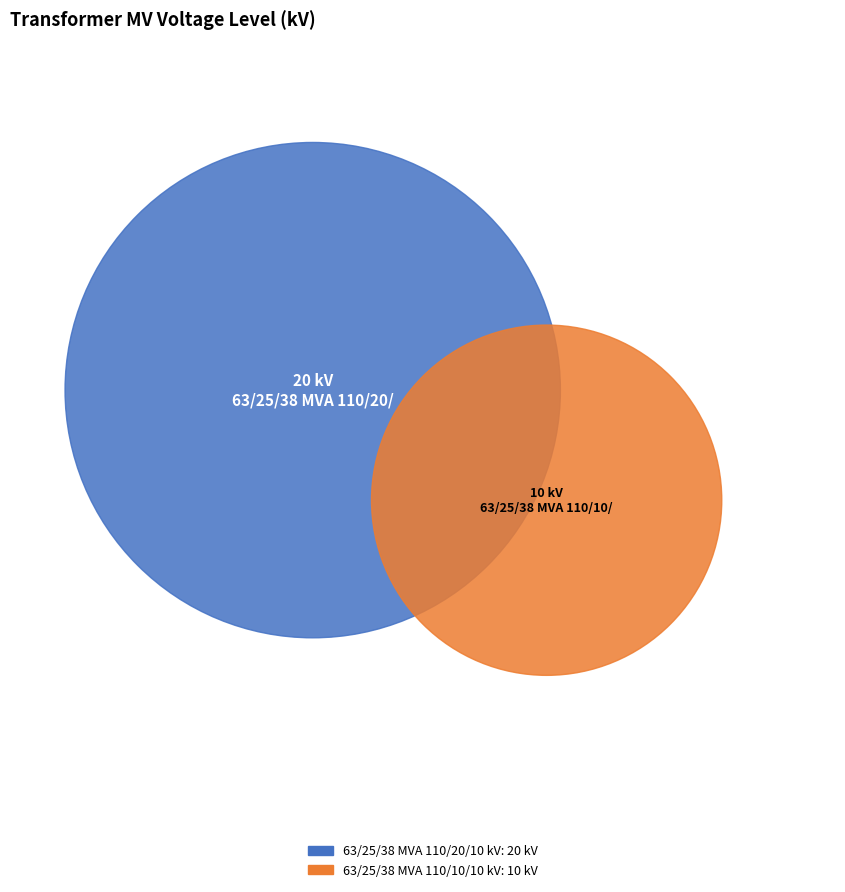

What percentage is the 63/25/38 MVA 110/10/10 kV slice, to the nearest percent?

33%